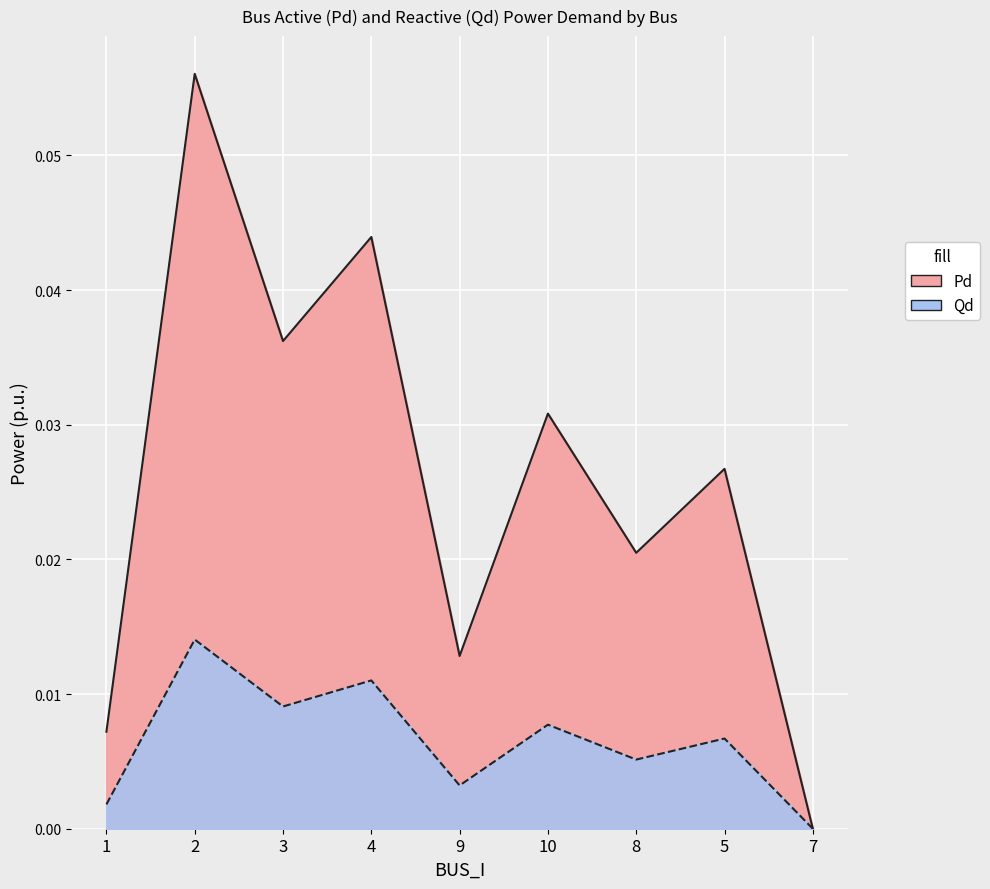

Is the value of Pd at 1 greater than the value of Qd at 7?

Yes